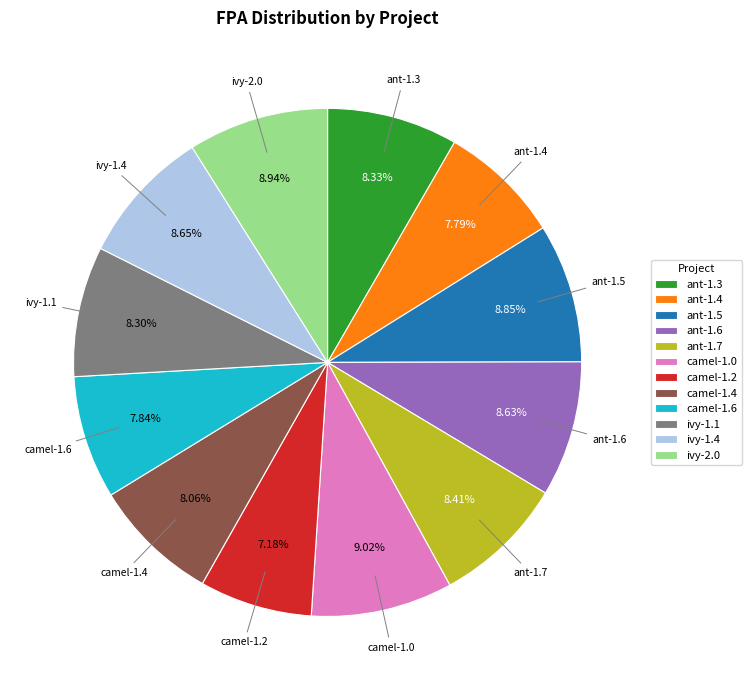

The camel-1.2 slice represents 16% of the pie. True or false?

False